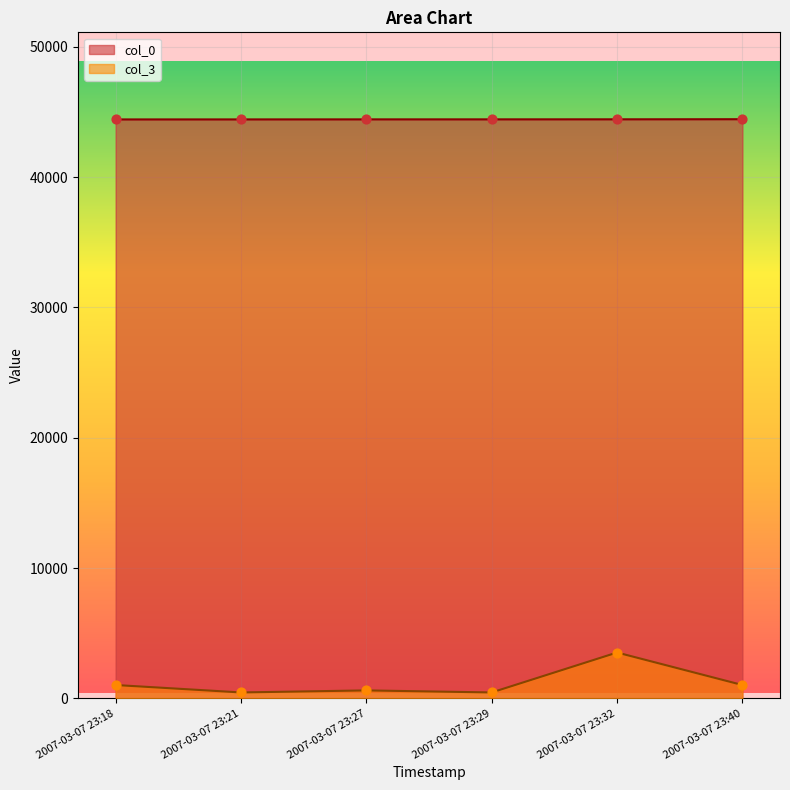

Which series has the largest total across all categories?

col_0